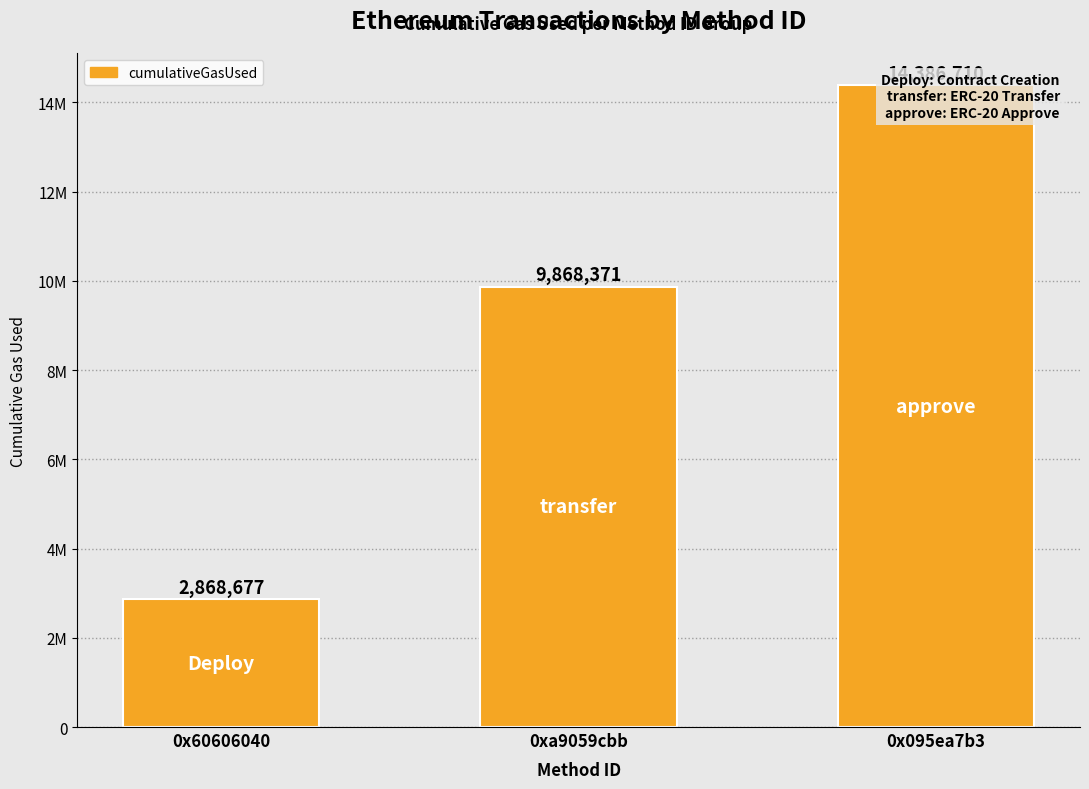

Reading left to right, list all the values displayed in this chart.

2868677	9868371	14386710